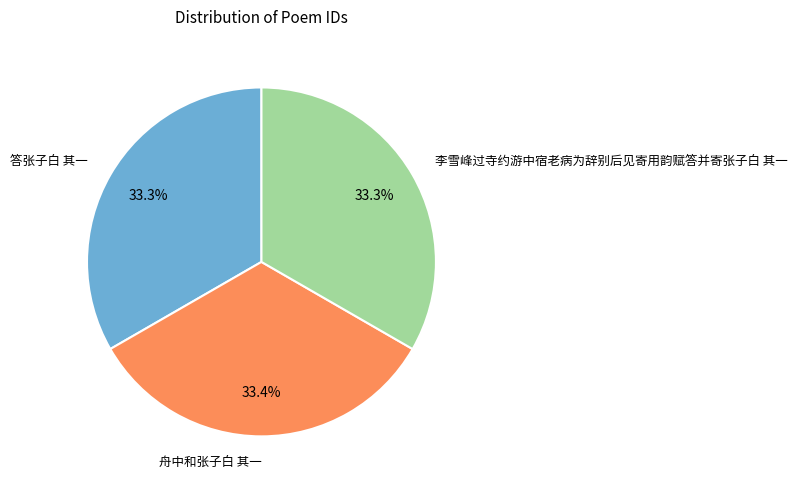

How many segments does this pie chart have?

3